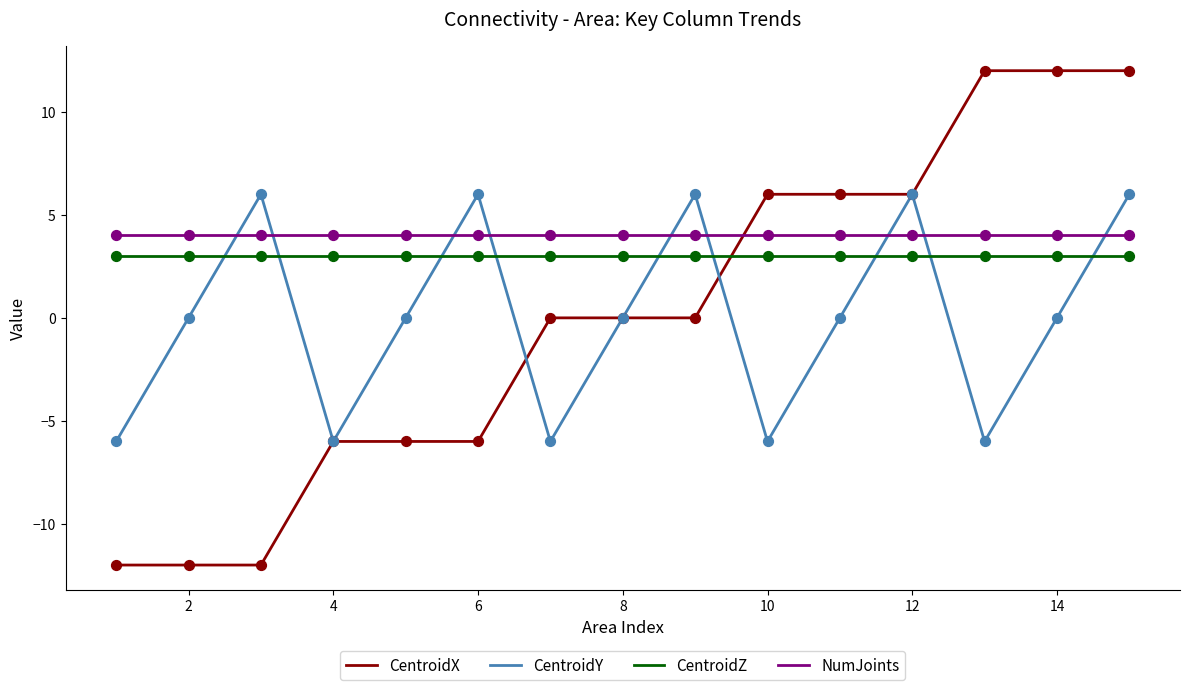

Which series has the widest spread of Y values?

CentroidX